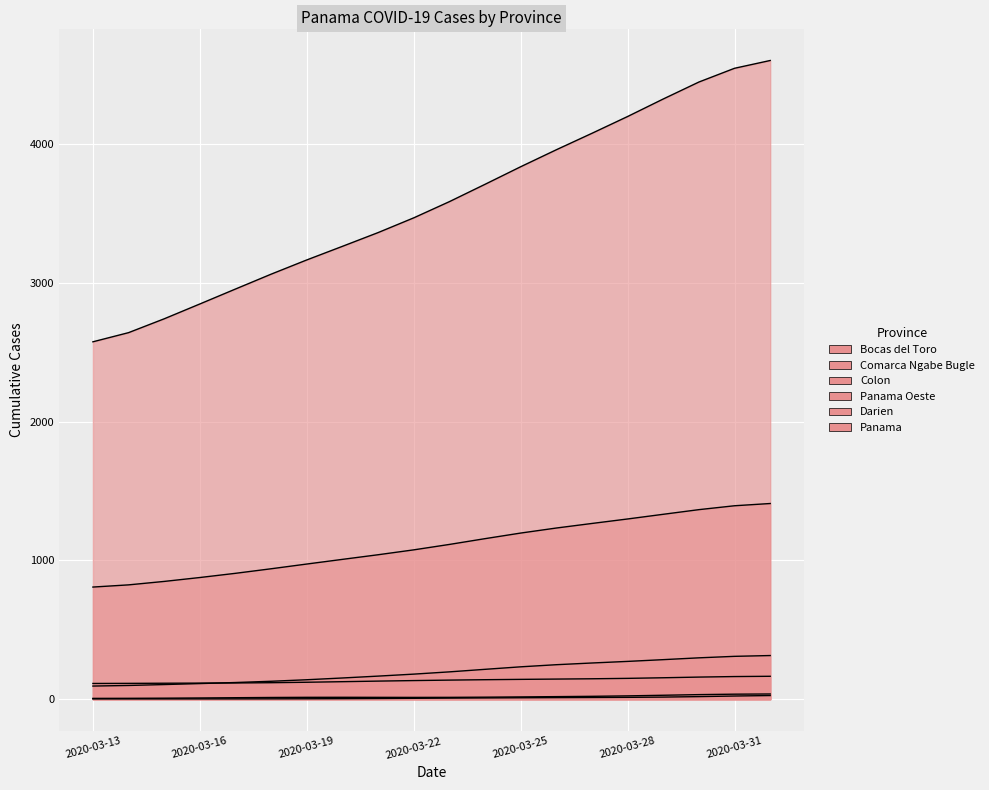

Which has a higher value, 2020-03-15 or 2020-03-24?

2020-03-24